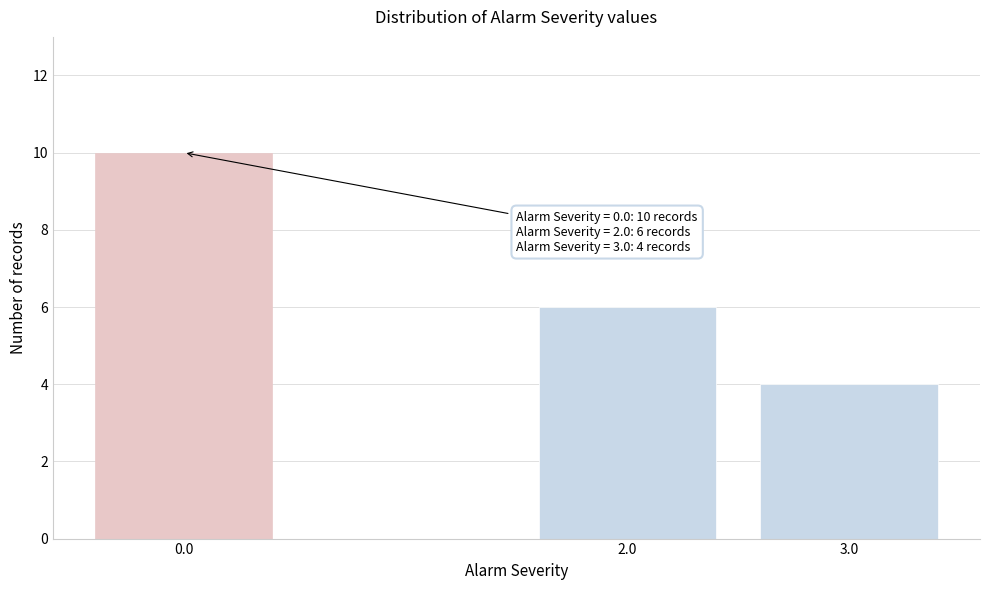

Reading left to right, transcribe all the data shown in this chart.

10	6	4